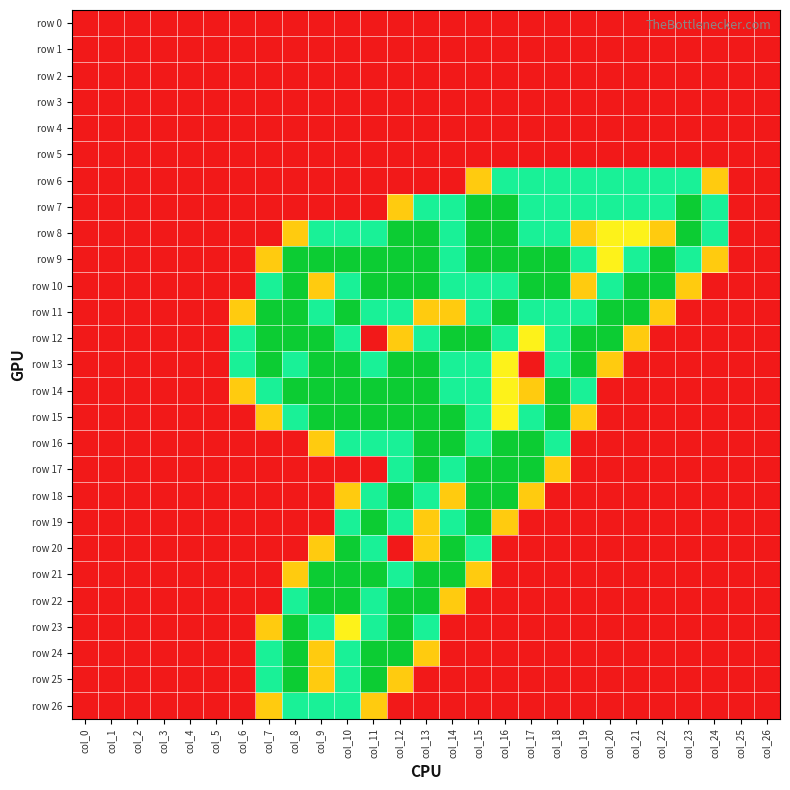

Which series changed the most between col_6 and col_12?

row 8